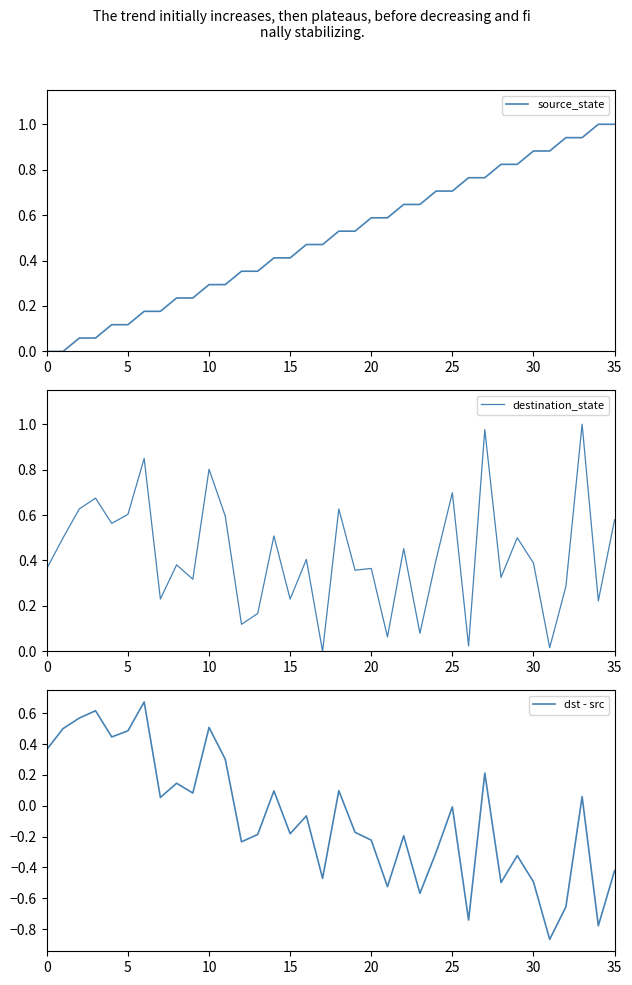

What is the average value of the destination_state series?

0.4